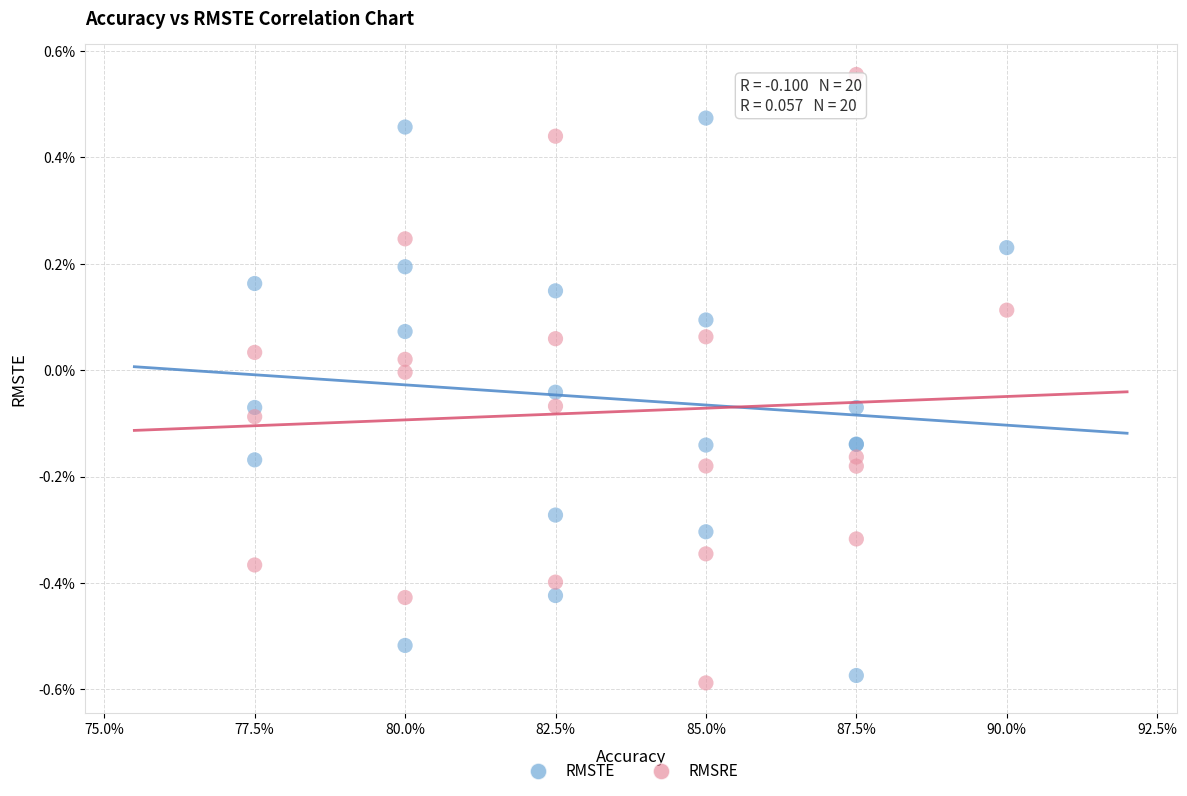

Which series reaches the maximum Y coordinate?

RMSRE